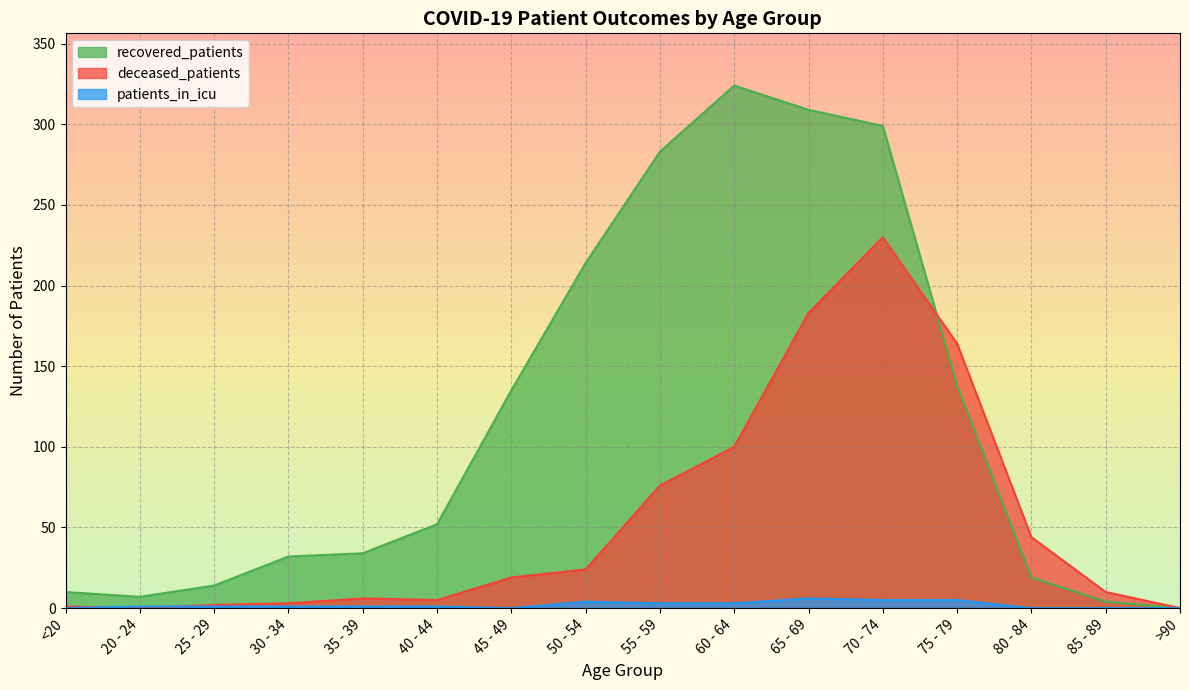

At which category does recovered_patients reach its first local valley?

20 - 24